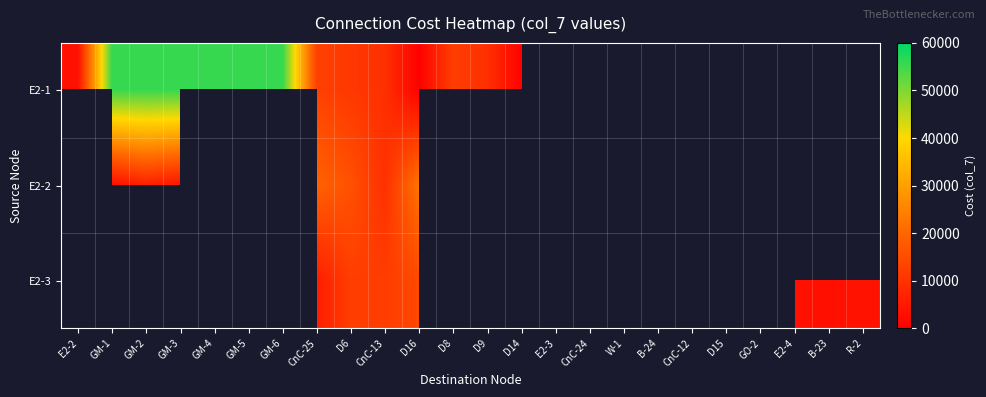

Count the number of categories in the chart.

24